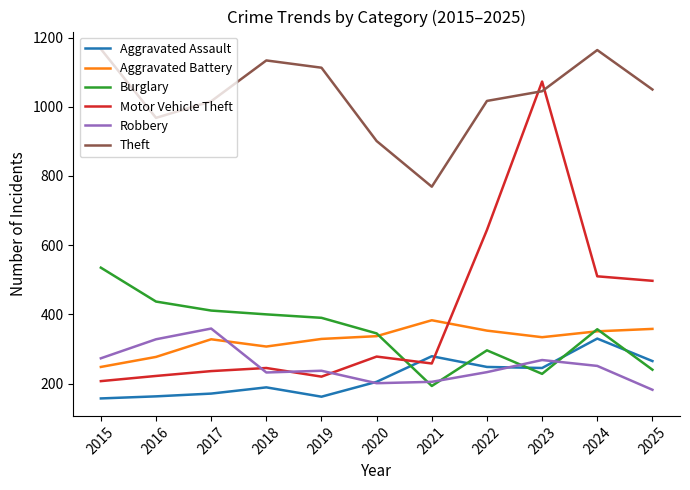

At which category is the sum across all series the highest?

2023